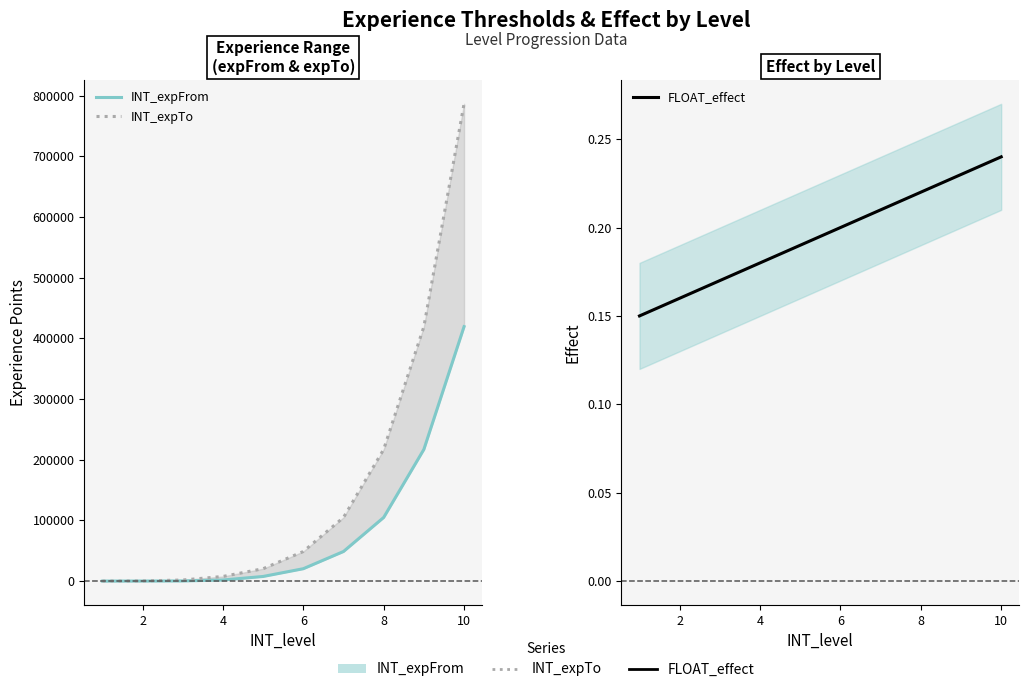

How many values in INT_expFrom are above zero?

9